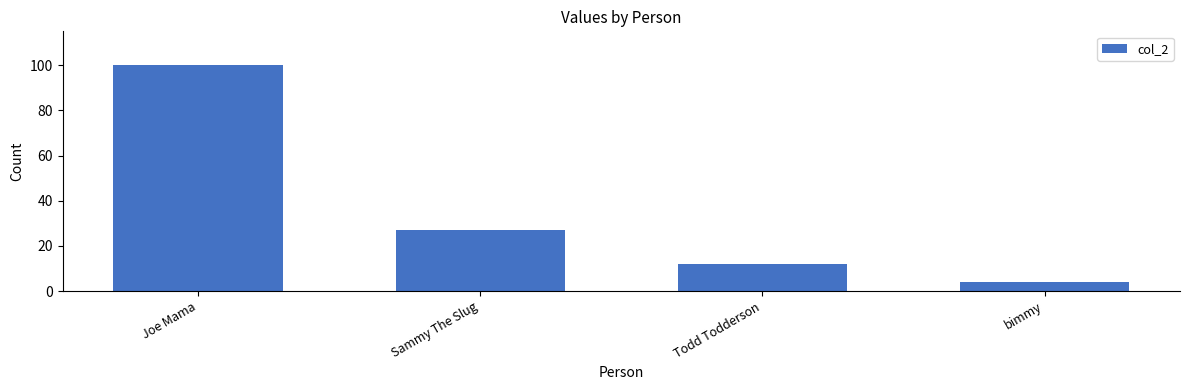

What is the minimum value shown in the chart?

4